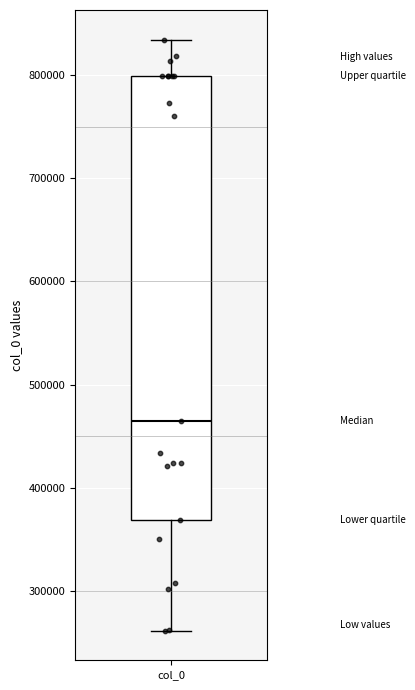

Where does the median line of the box for col_0 sit on the y-axis? The values are not printed on the chart, so give them approximately, as read against the axis.

470000